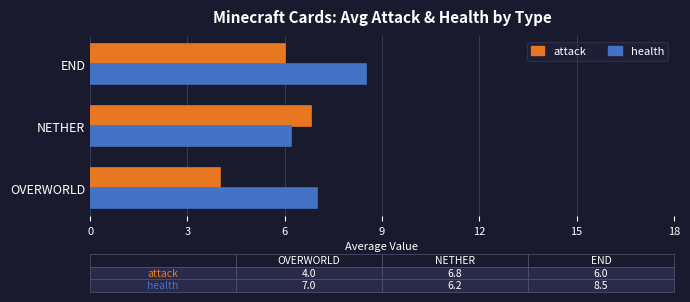

List the series in order of their overall mean, lowest first.

attack, health